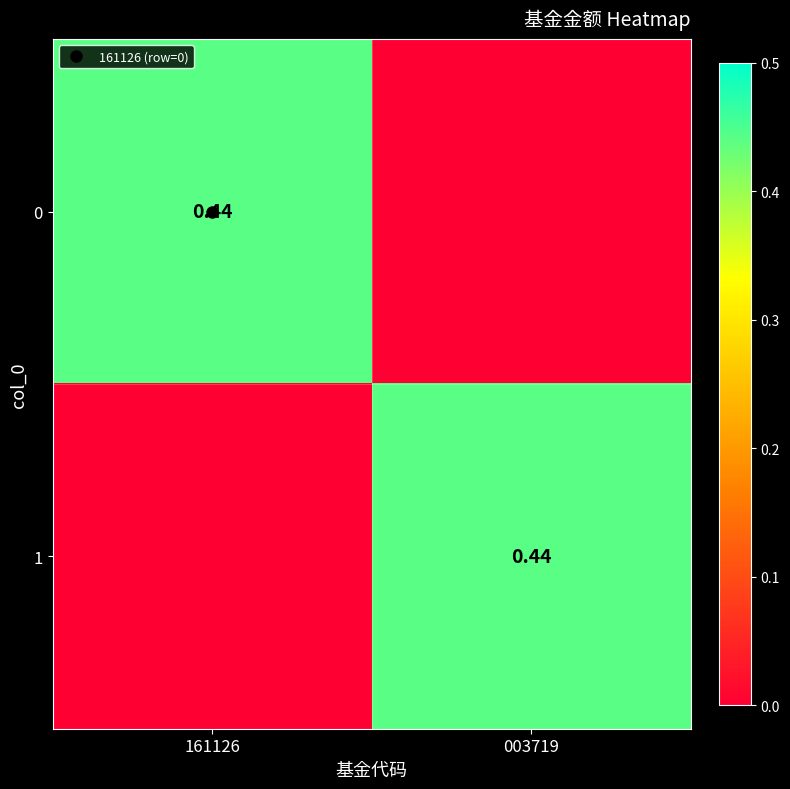

Read the 1 value at 003719.

0.4